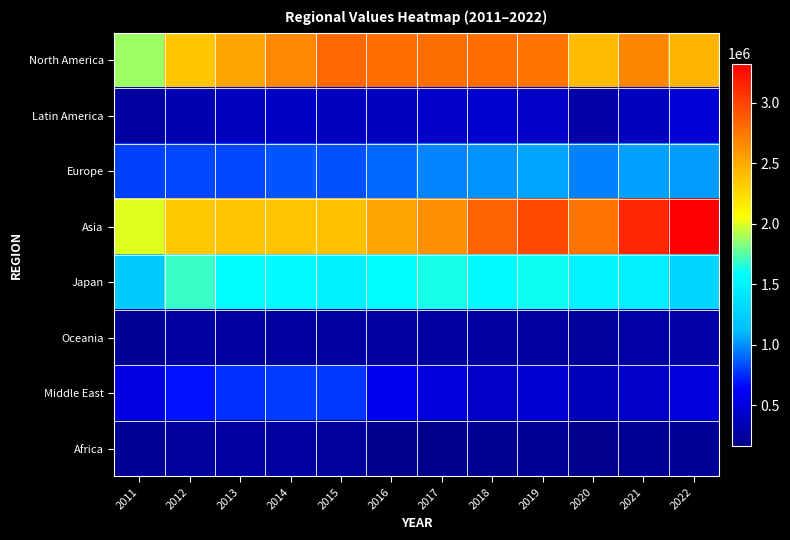

Which series has the largest total across all categories?

Asia